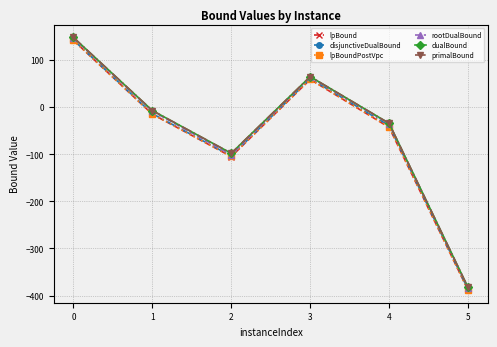

Does the chart have visible grid lines?

Yes